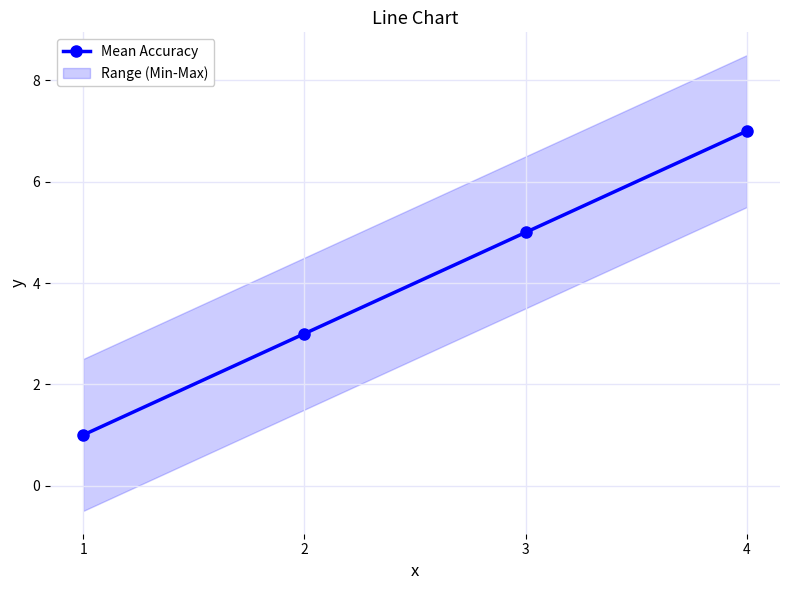

What is the maximum value shown in the chart?

7